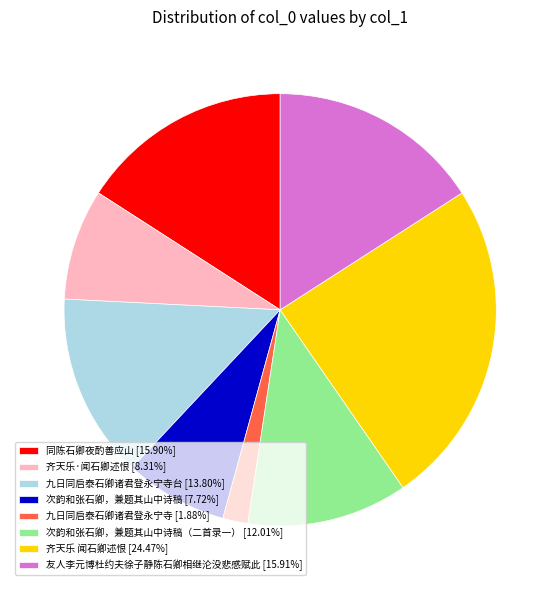

Is there any slice that represents more than half of the pie?

No